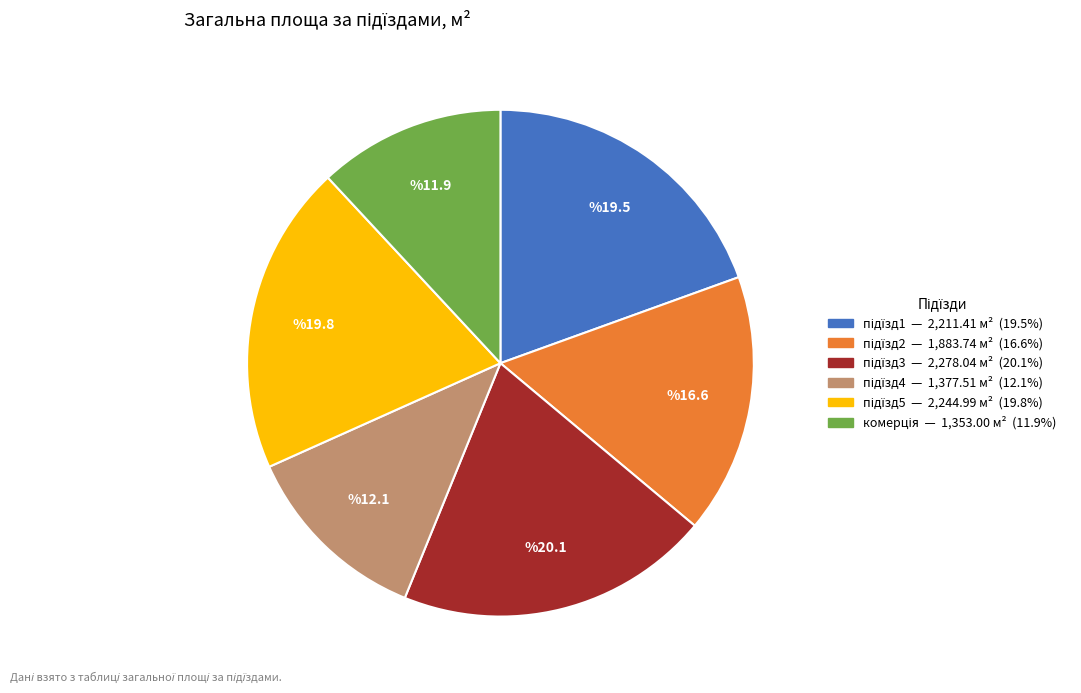

Is there any slice that represents more than half of the pie?

No